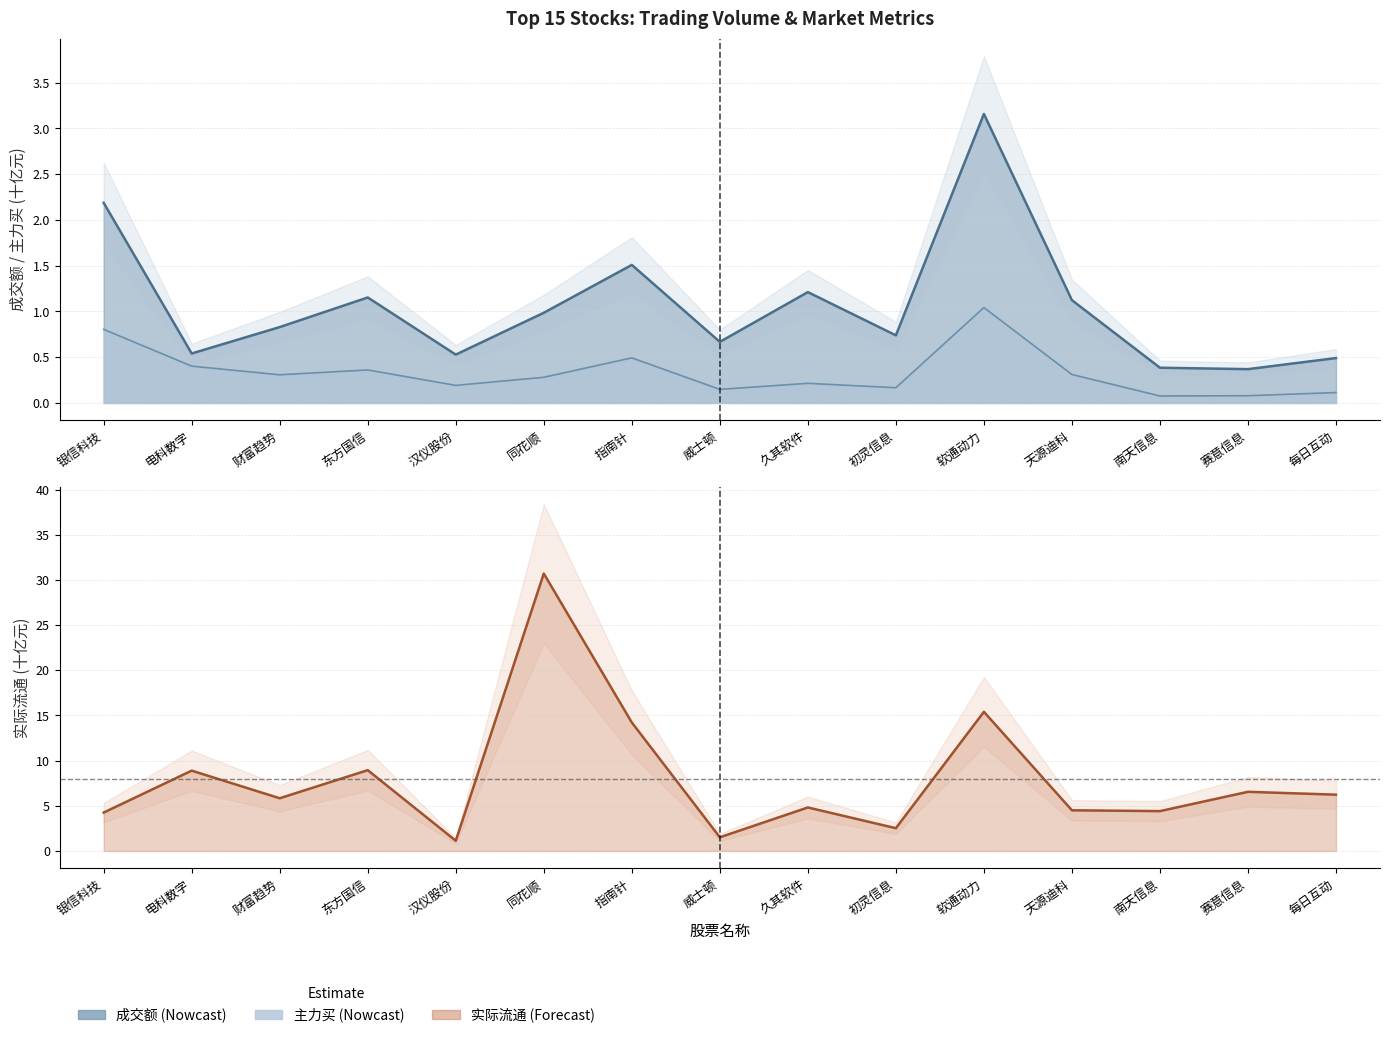

Which series changed the most between 东方国信 and 软通动力?

实际流通